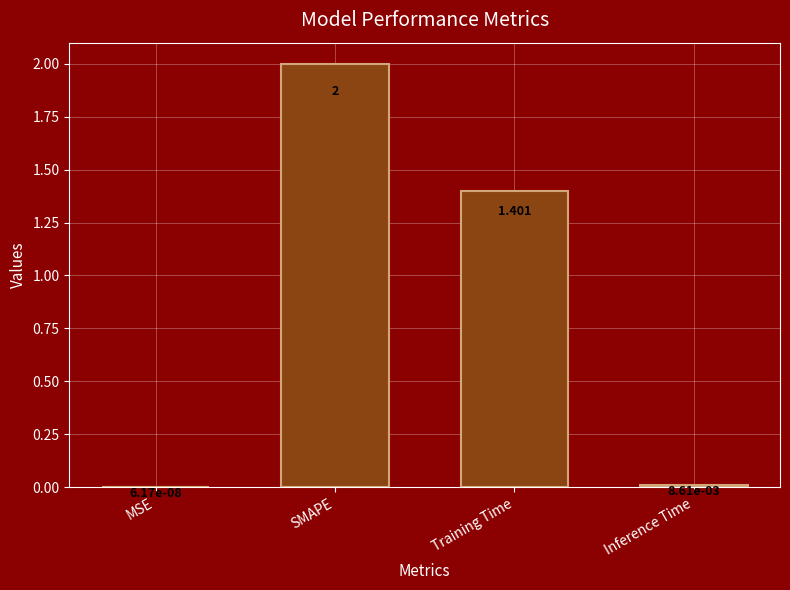

At which category does the chart reach its peak across all series?

SMAPE